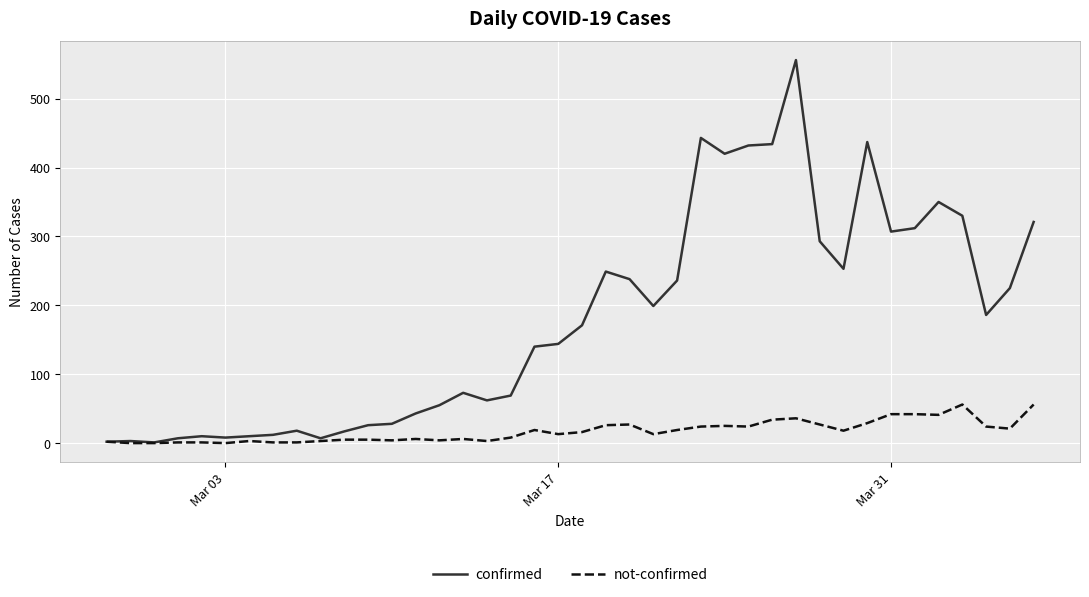

What is the greatest value displayed?

556